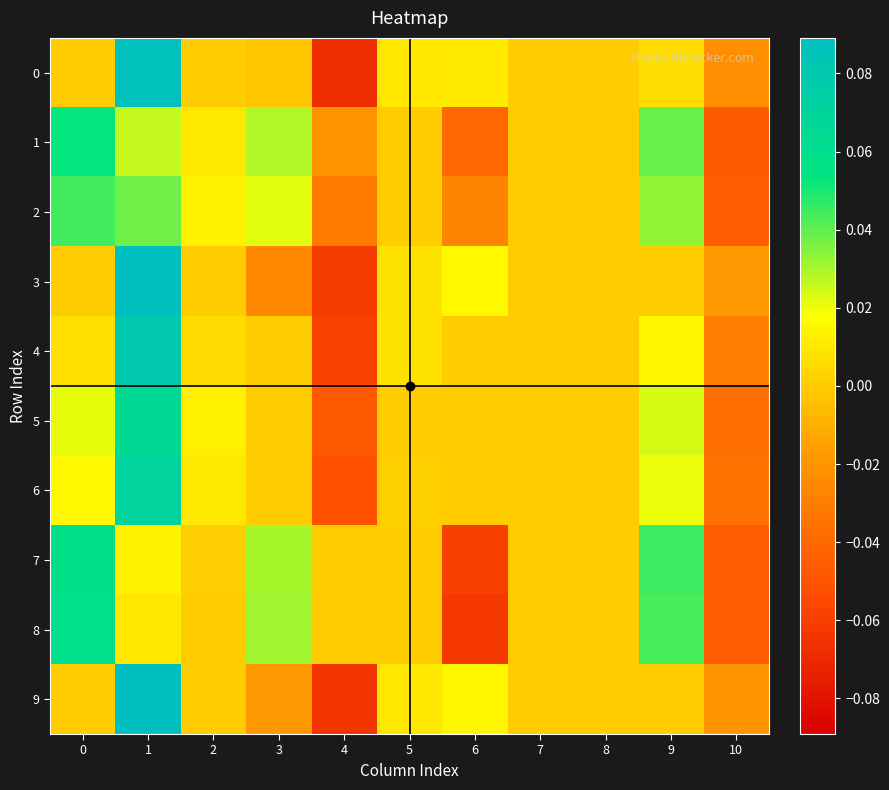

At how many categories does at least one series exceed 0?

7